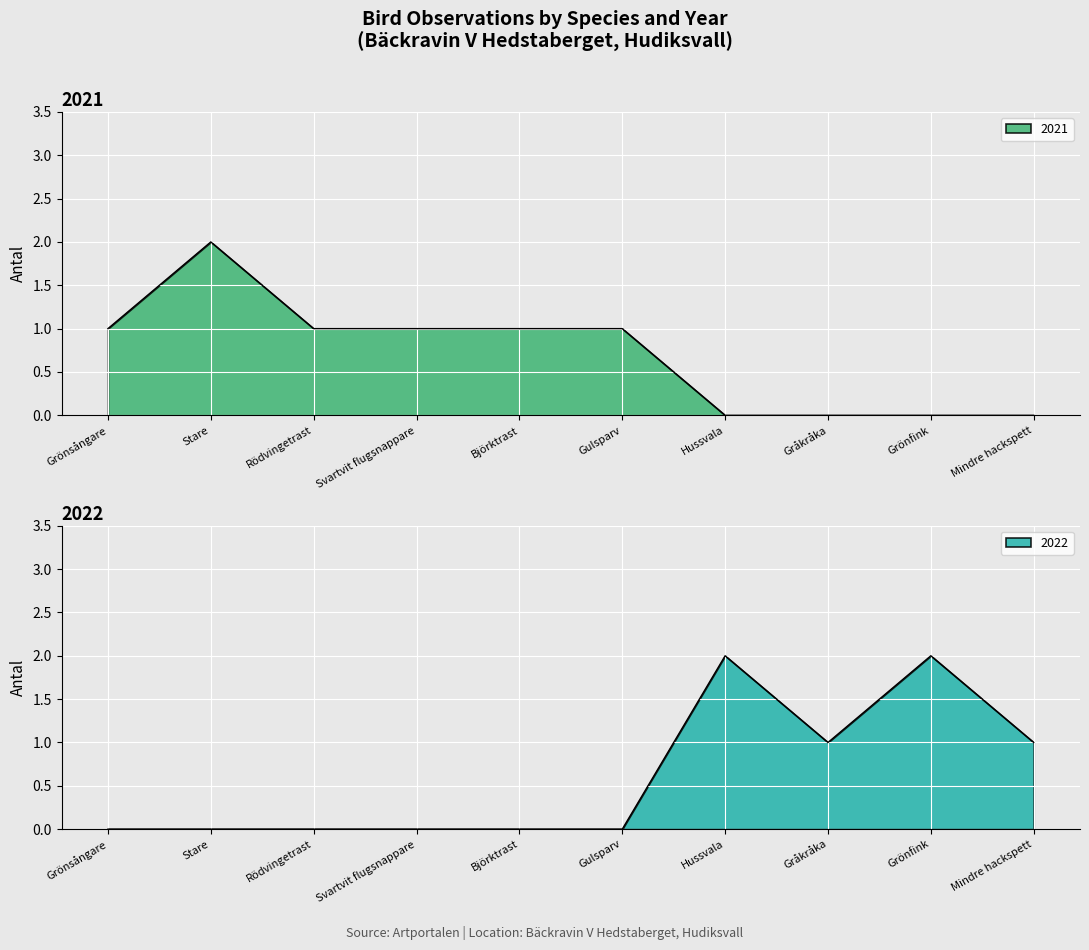

True or false: 2021 has a value of 1 at Grönsångare.

True